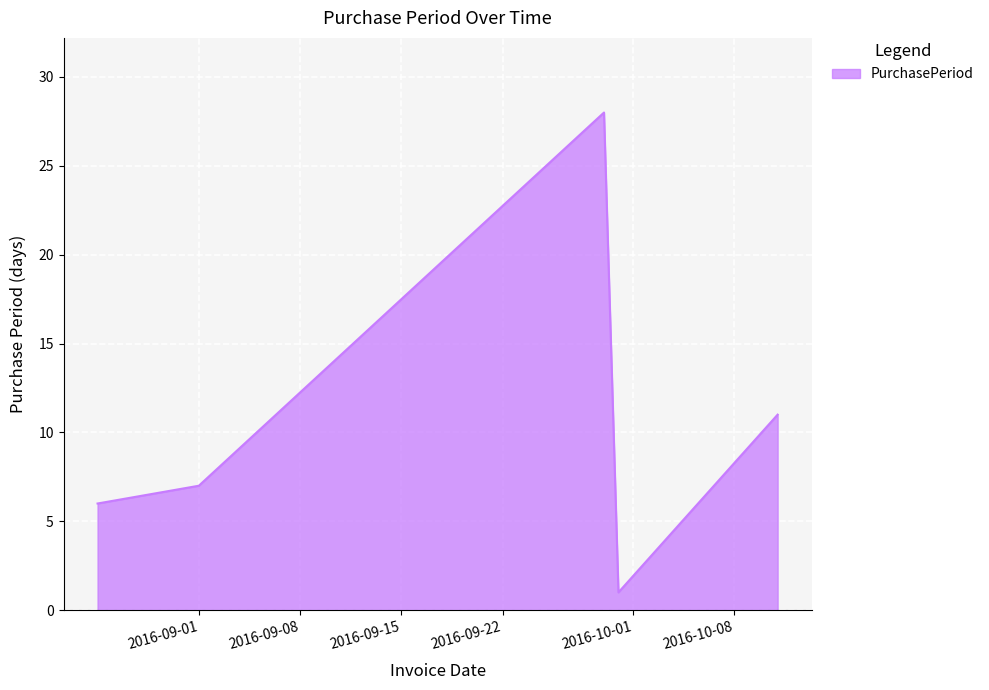

How many interior local peaks (higher than both neighbors) does the data have?

1